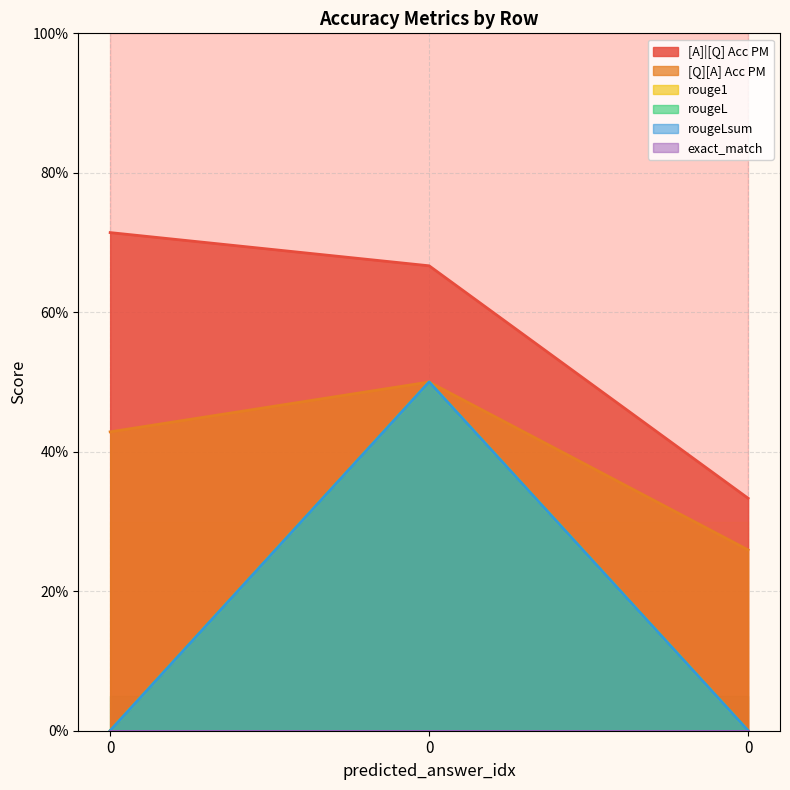

Between 0 and 0, which series saw the biggest shift?

rouge1